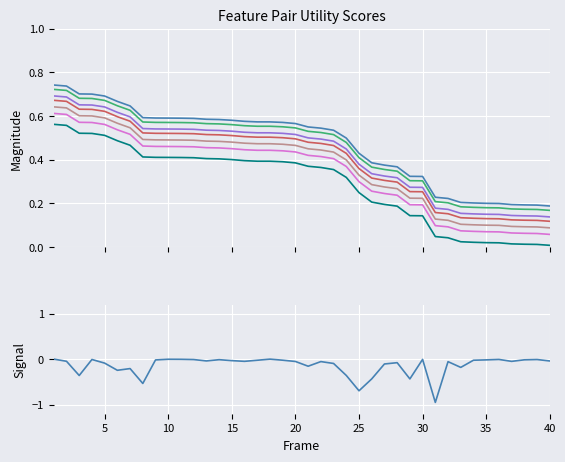

Rank the categories by value from lowest to highest.

40, 39, 38, 37, 36, 35, 34, 33, 32, 31, 30, 29, 28, 27, 26, 25, 24, 23, 22, 21, 20, 19, 18, 17, 16, 15, 14, 13, 12, 11, 10, 9, 8, 7, 6, 5, 4, 3, 2, 1